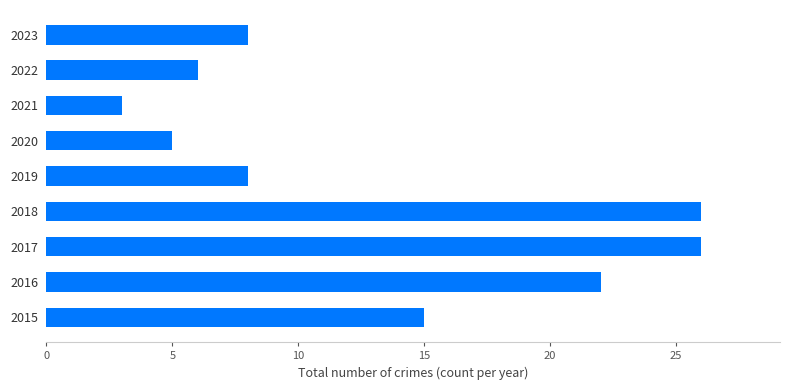

What is the ratio of the value at 2018 to the value at 2022?

4.3